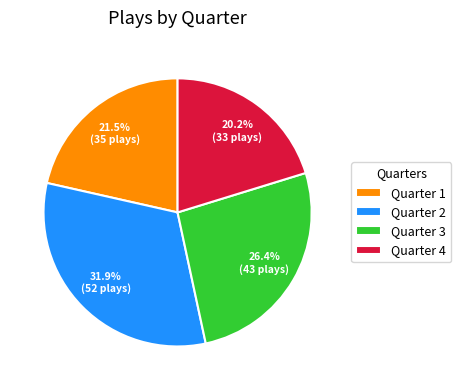

Does Quarter 3 account for over 50% of the chart?

No